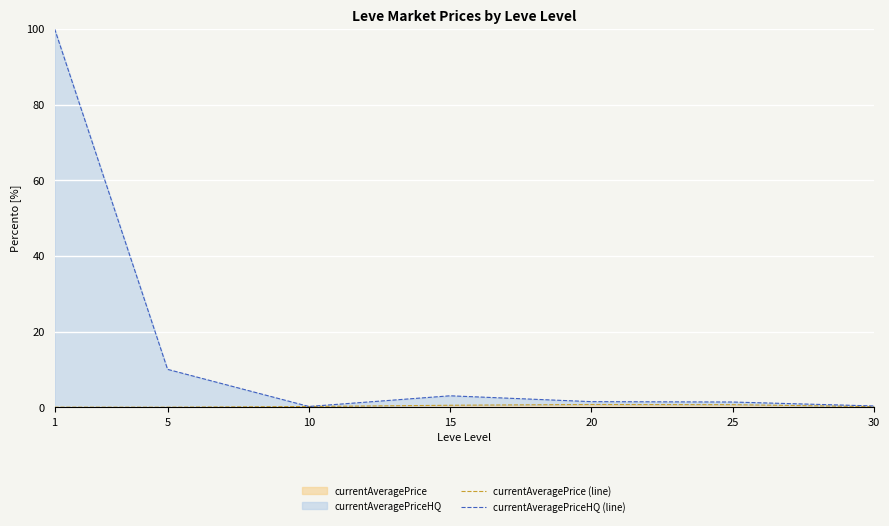

Rank the series by their average value, from lowest to highest.

currentAveragePrice (line), currentAveragePriceHQ (line)